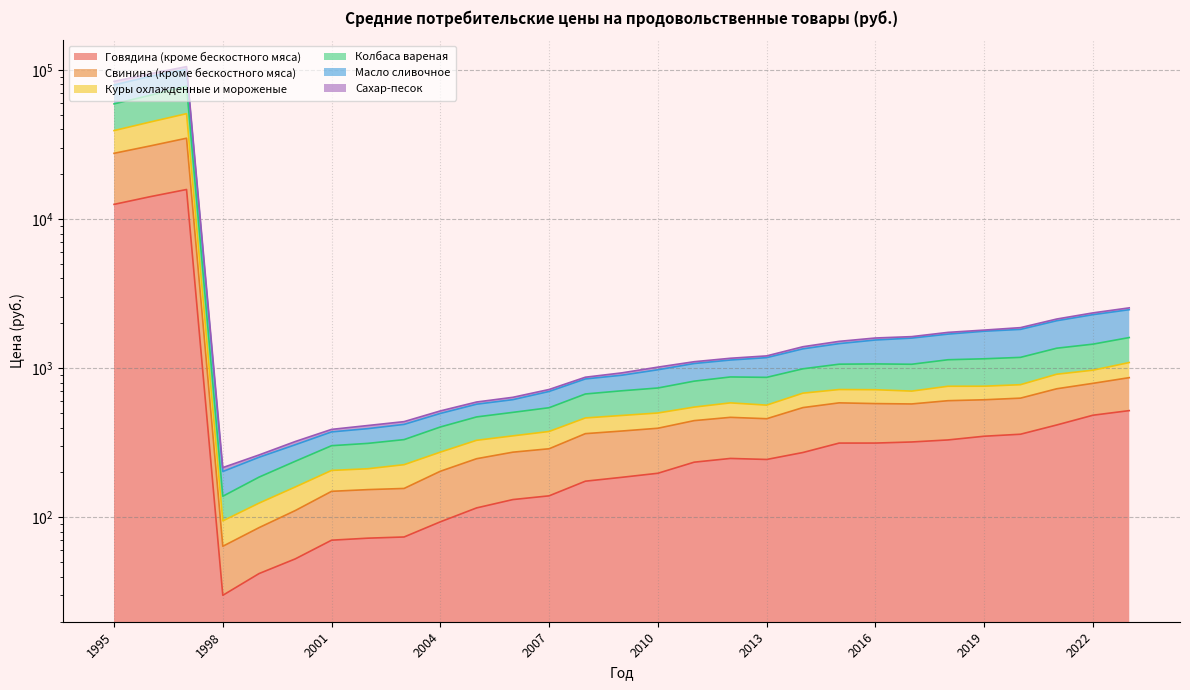

At which label does Говядина (кроме бескостного мяса) first exceed 244?

1995